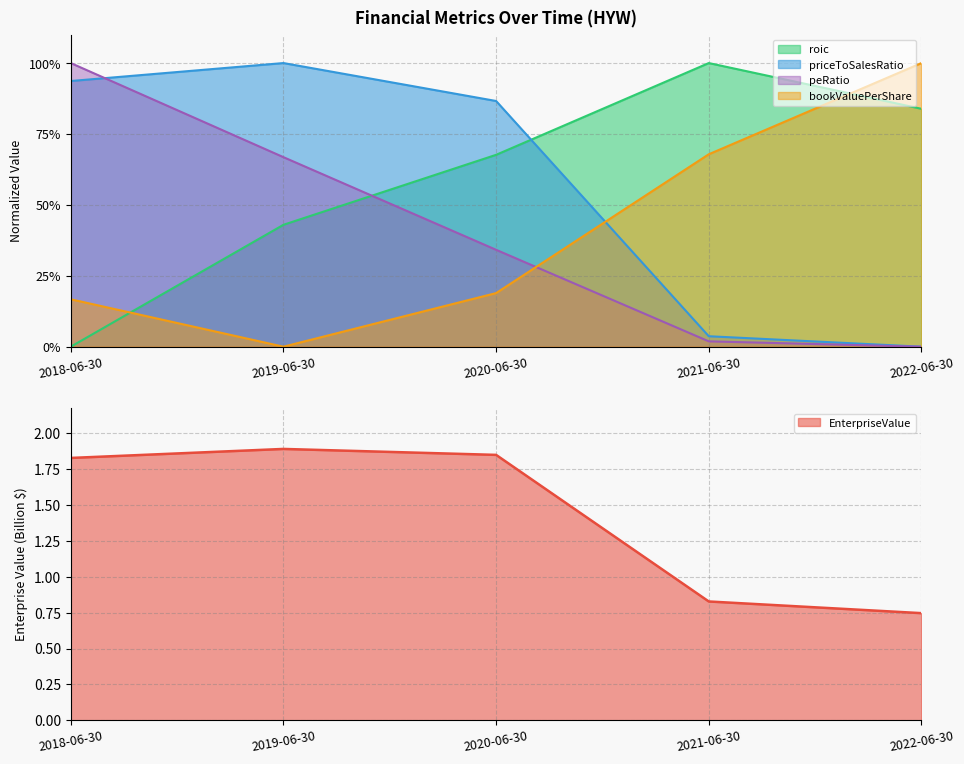

How many times do bookValuePerShare and peRatio cross each other?

1